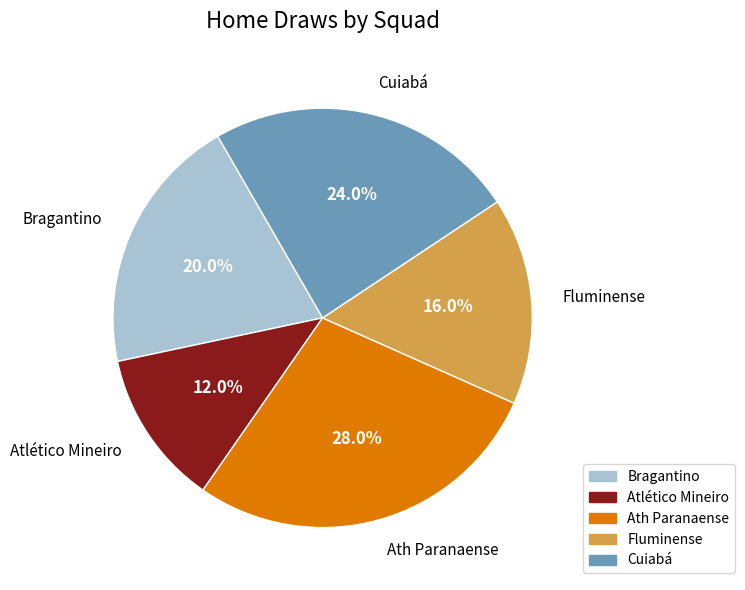

To the nearest percent, what is the combined percentage of Fluminense and Cuiabá?

40%